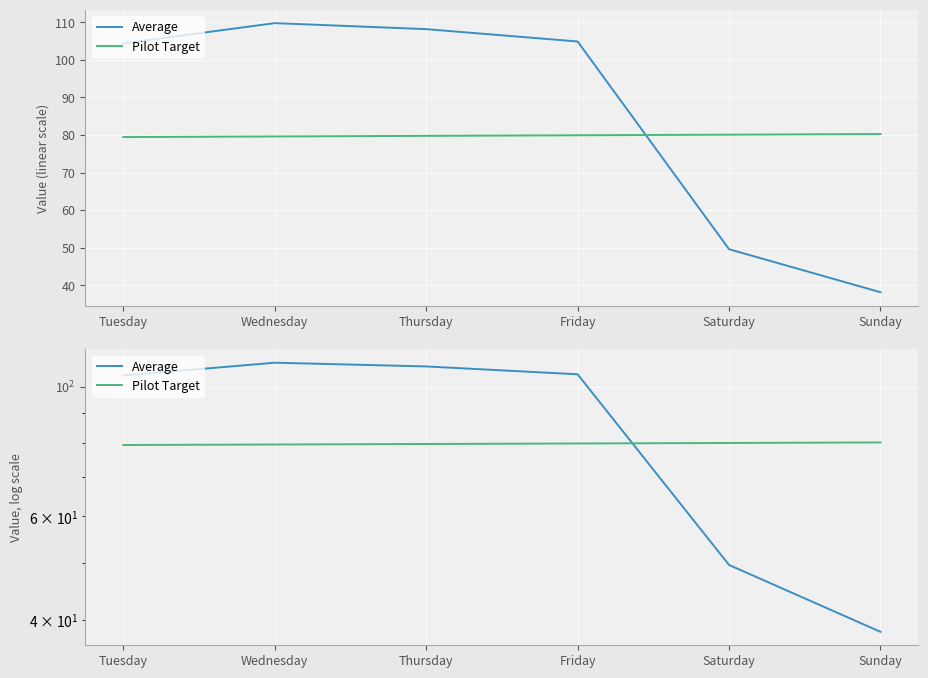

Which label corresponds to the smallest value in the chart?

Sunday